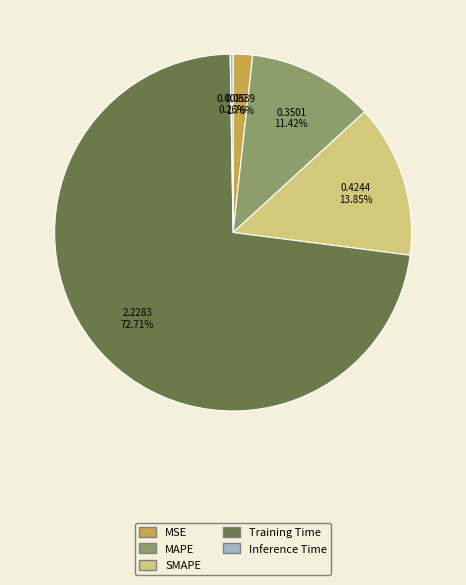

Is there a majority slice in this chart?

Yes